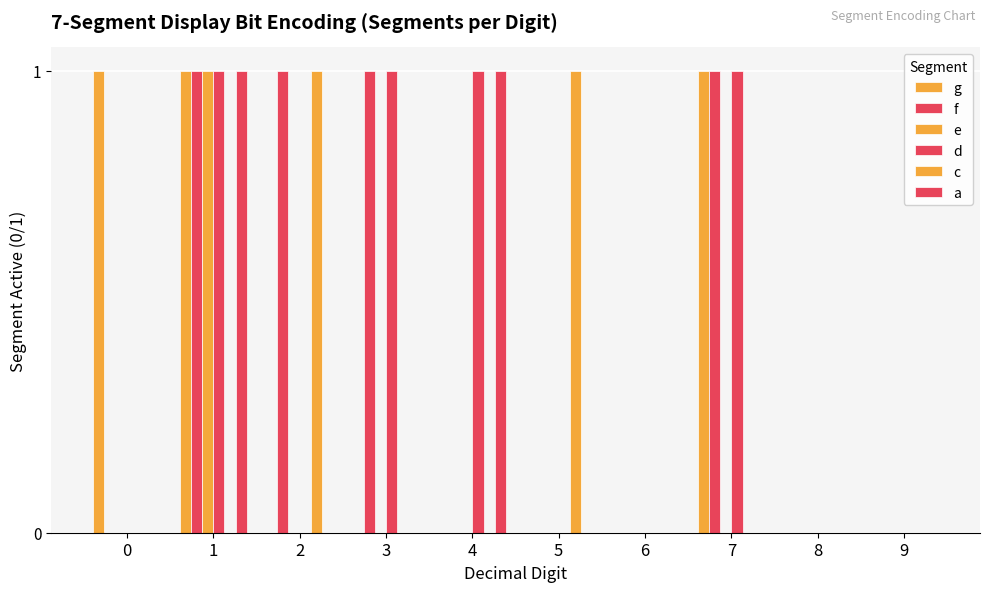

Which series has the largest range (max minus min)?

g